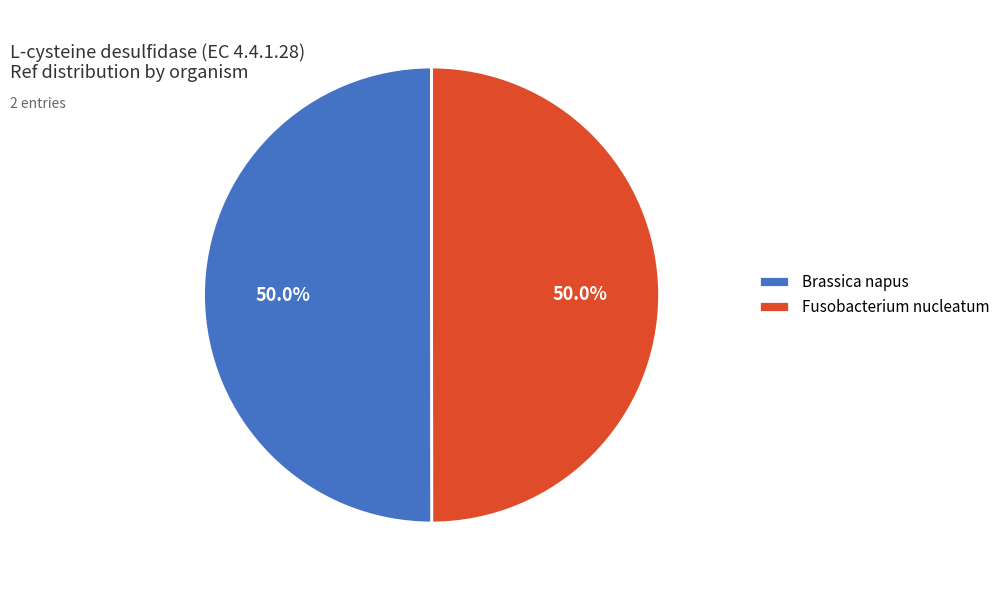

What percentage is the Brassica napus slice, to the nearest percent?

50%